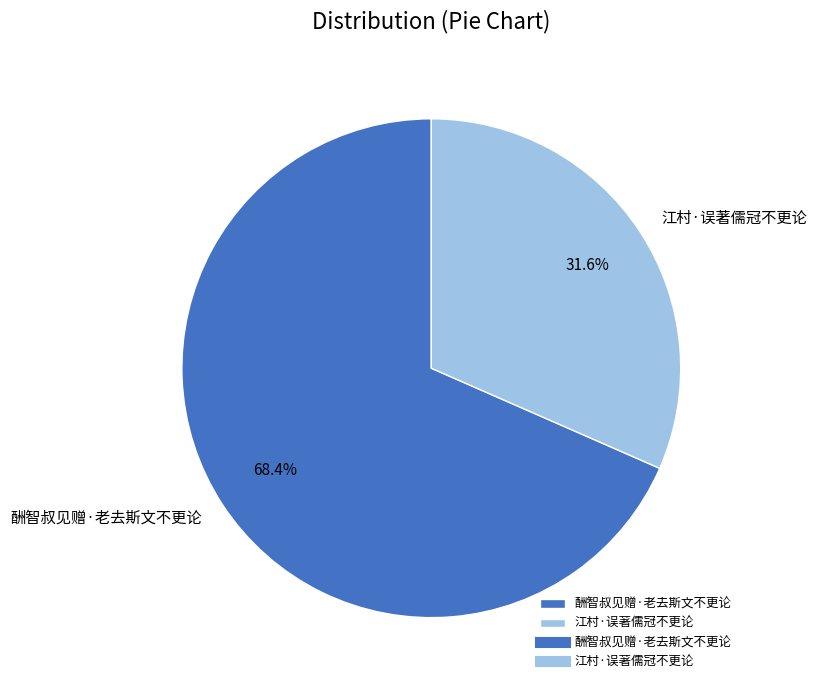

Count the number of slices in the pie.

2